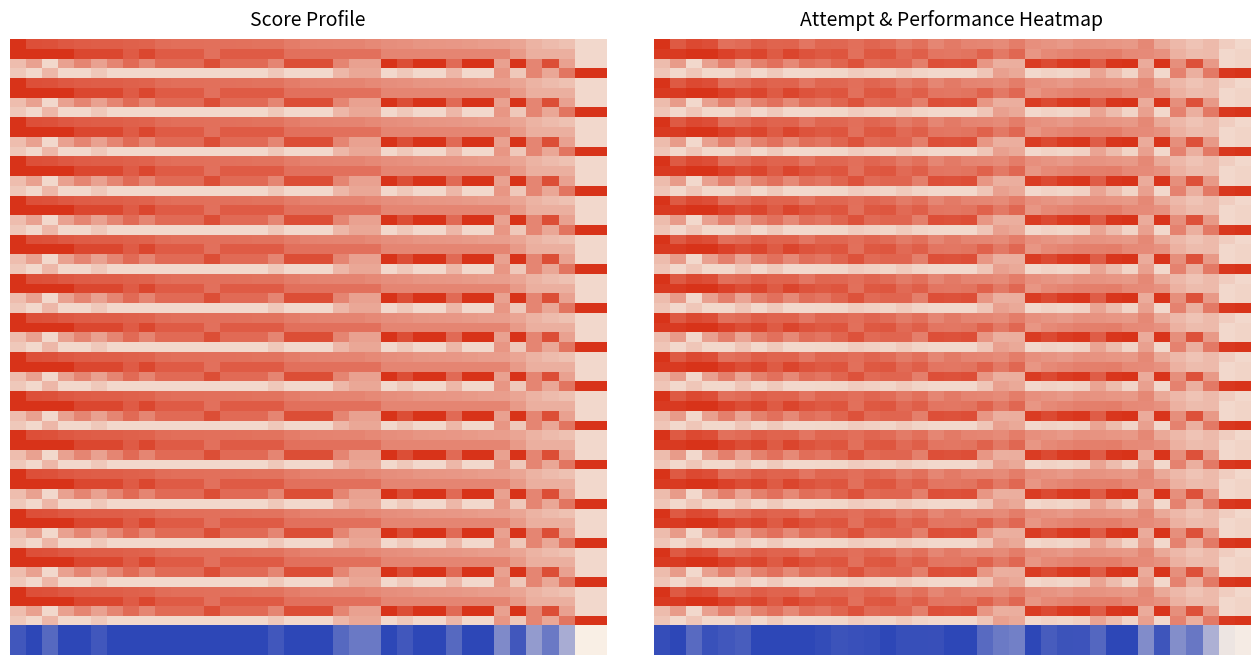

Rank the series at Juan from lowest to highest value.

Score, Incorrect, Correct, Unattempted